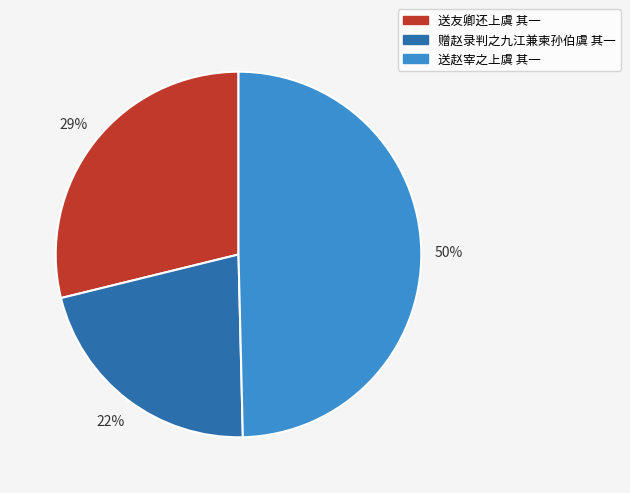

How many segments does this pie chart have?

3